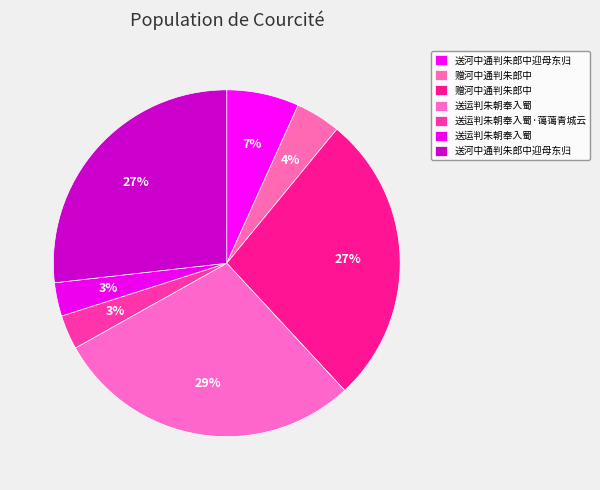

Count the number of slices in the pie.

7